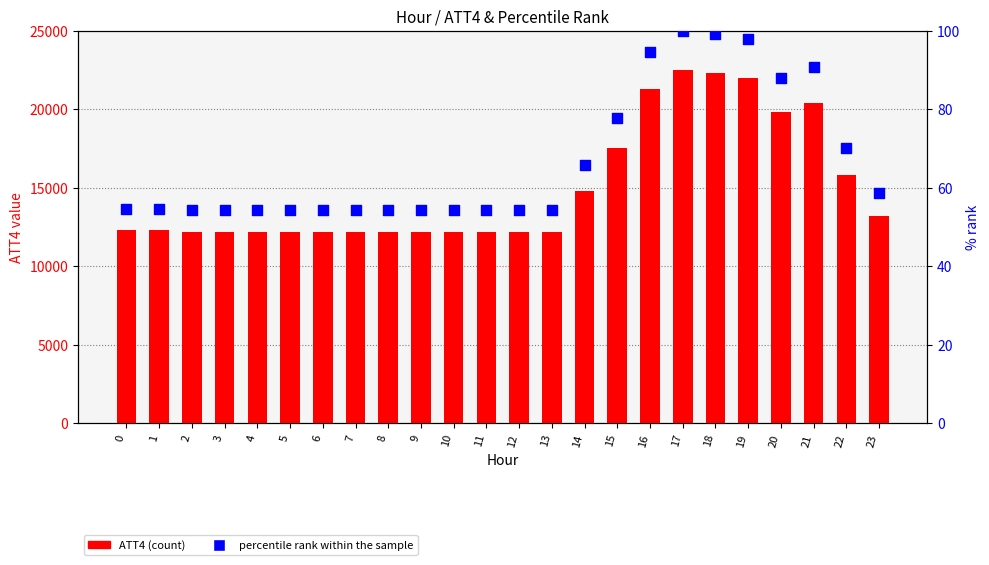

Which series has the largest Y range (max minus min)?

ATT4 (count)